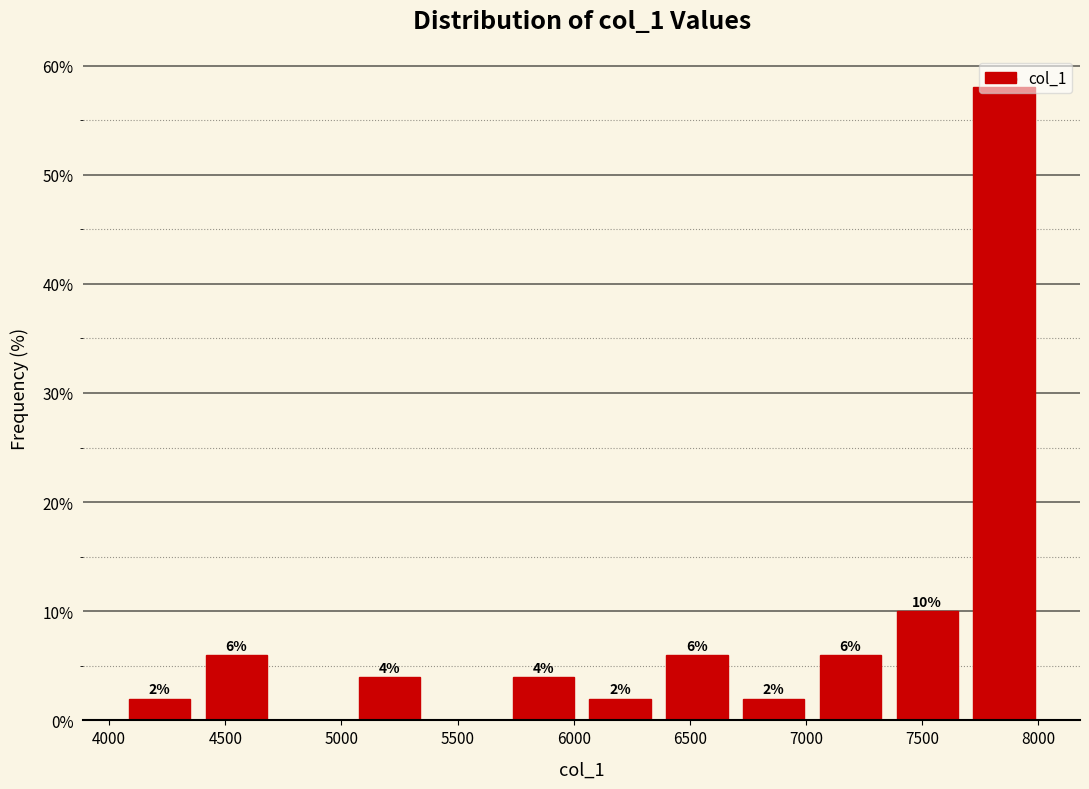

Over which range of the x-axis is the bar tallest?

7700 to 8000